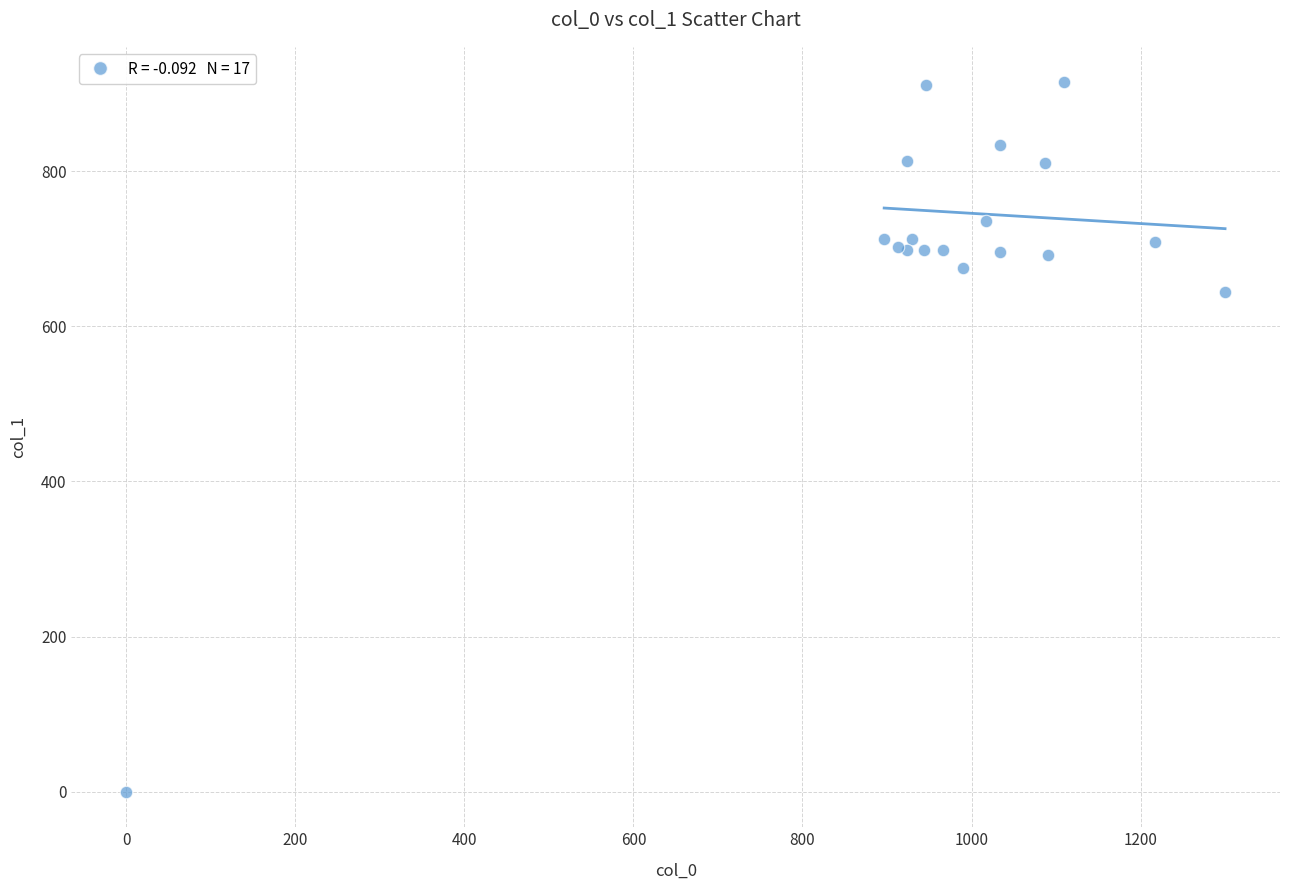

What Y value in the scatter plot is closest to 457?

644.6